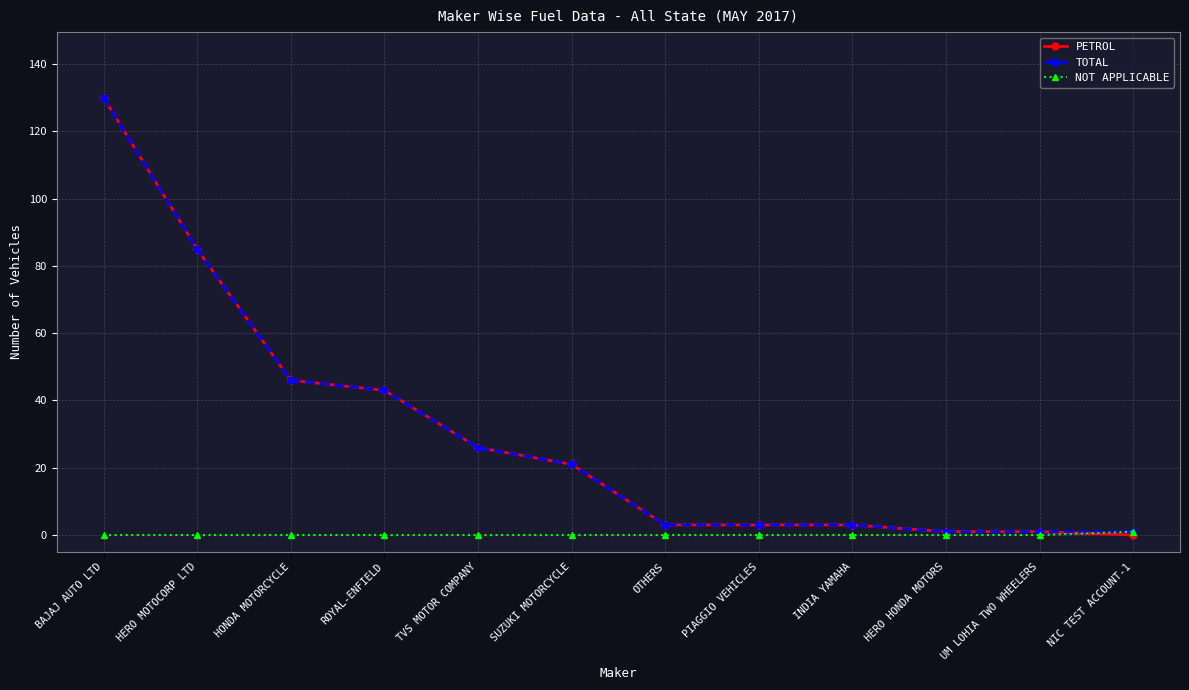

Reading right to left, transcribe all the data shown in this chart.

PETROL: 0	1	1	3	3	3	21	26	43	46	85	130
TOTAL: 1	1	1	3	3	3	21	26	43	46	85	130
NOT APPLICABLE: 1	0	0	0	0	0	0	0	0	0	0	0